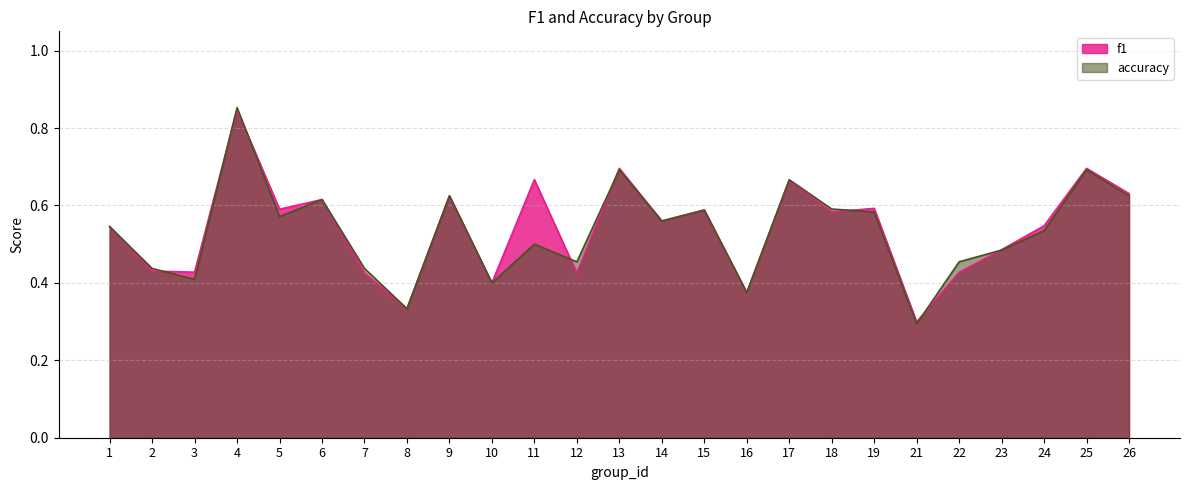

True or false: f1 and accuracy cross at least once.

True